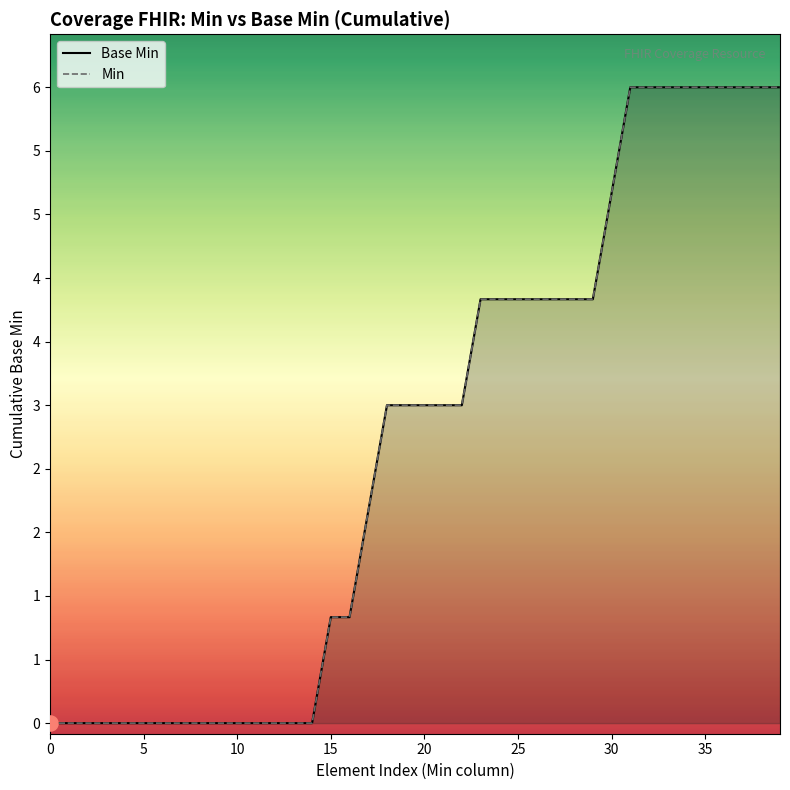

Which series contains the lowest Y value?

Base Min